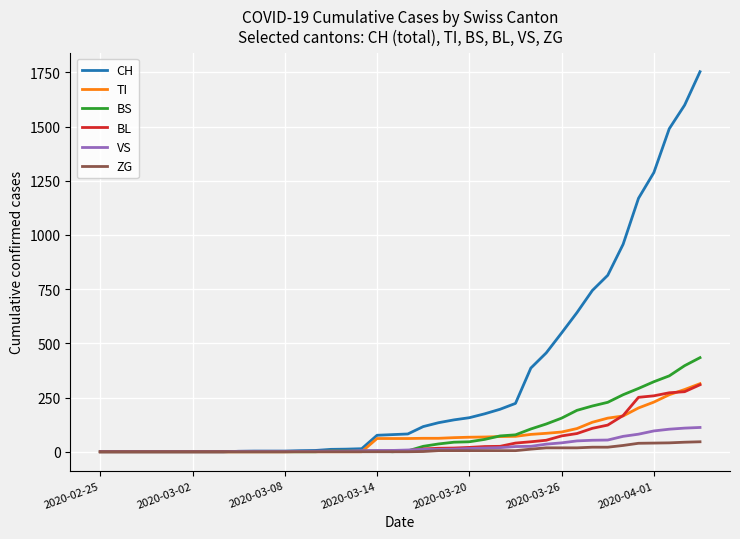

Does the chart have visible grid lines?

Yes